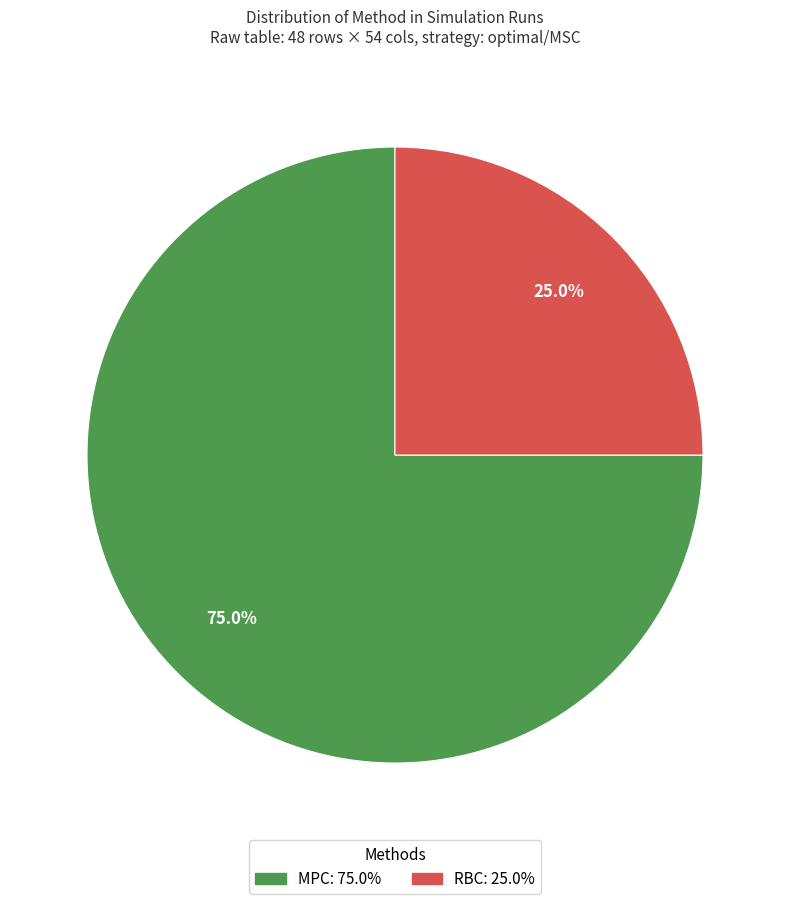

How many segments does this pie chart have?

2